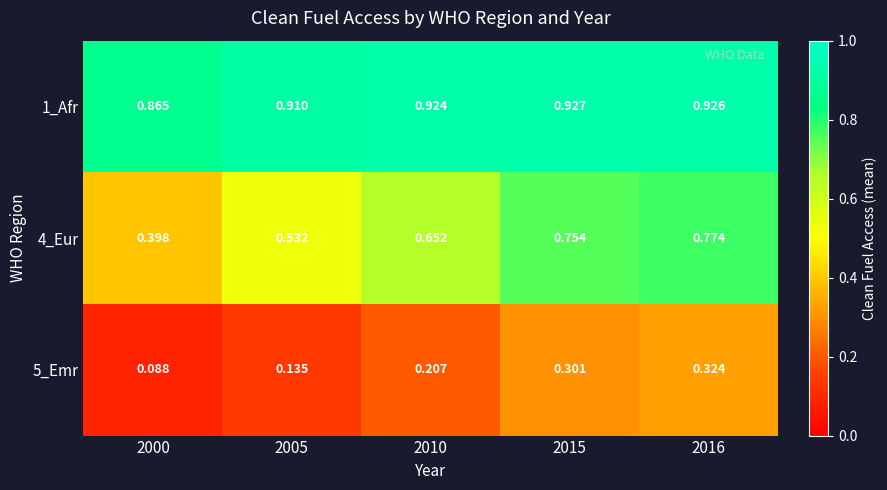

Is the value of 4_Eur at 2016 greater than the value of 1_Afr at 2005?

No